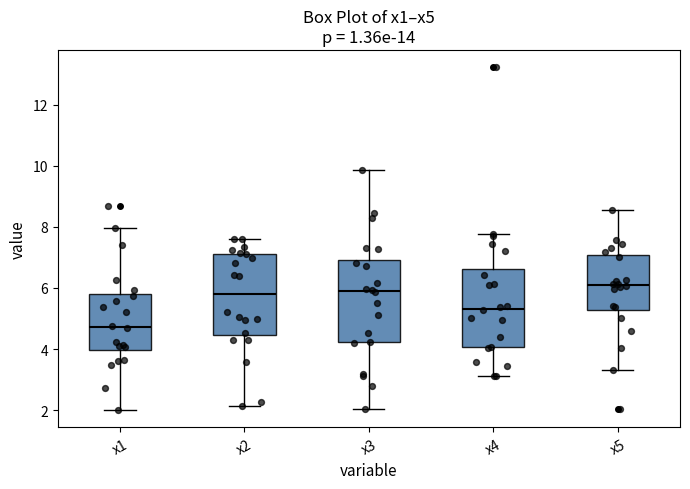

Reading left to right, transcribe this box plot: for each box, give where its median line is, the range the box spans, and where its two whiskers end, as read against the y-axis. The values are not printed on the chart, so give them approximately, as read against the axis.

x1: median 4.8, box 4.0 to 5.8, whiskers 2.0 to 8.0
x2: median 5.8, box 4.4 to 7.2, whiskers 2.2 to 7.6
x3: median 6.0, box 4.2 to 7.0, whiskers 2.0 to 9.8
x4: median 5.4, box 4.0 to 6.6, whiskers 3.2 to 7.8
x5: median 6.0, box 5.2 to 7.0, whiskers 3.4 to 8.6